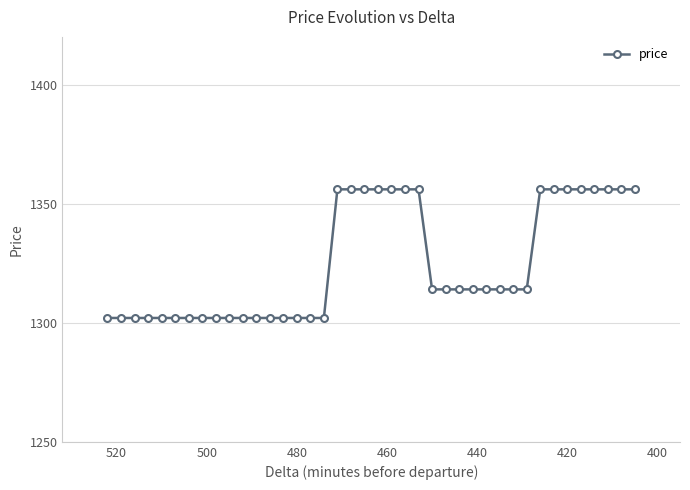

What is the difference between the maximum and second lowest values?

54